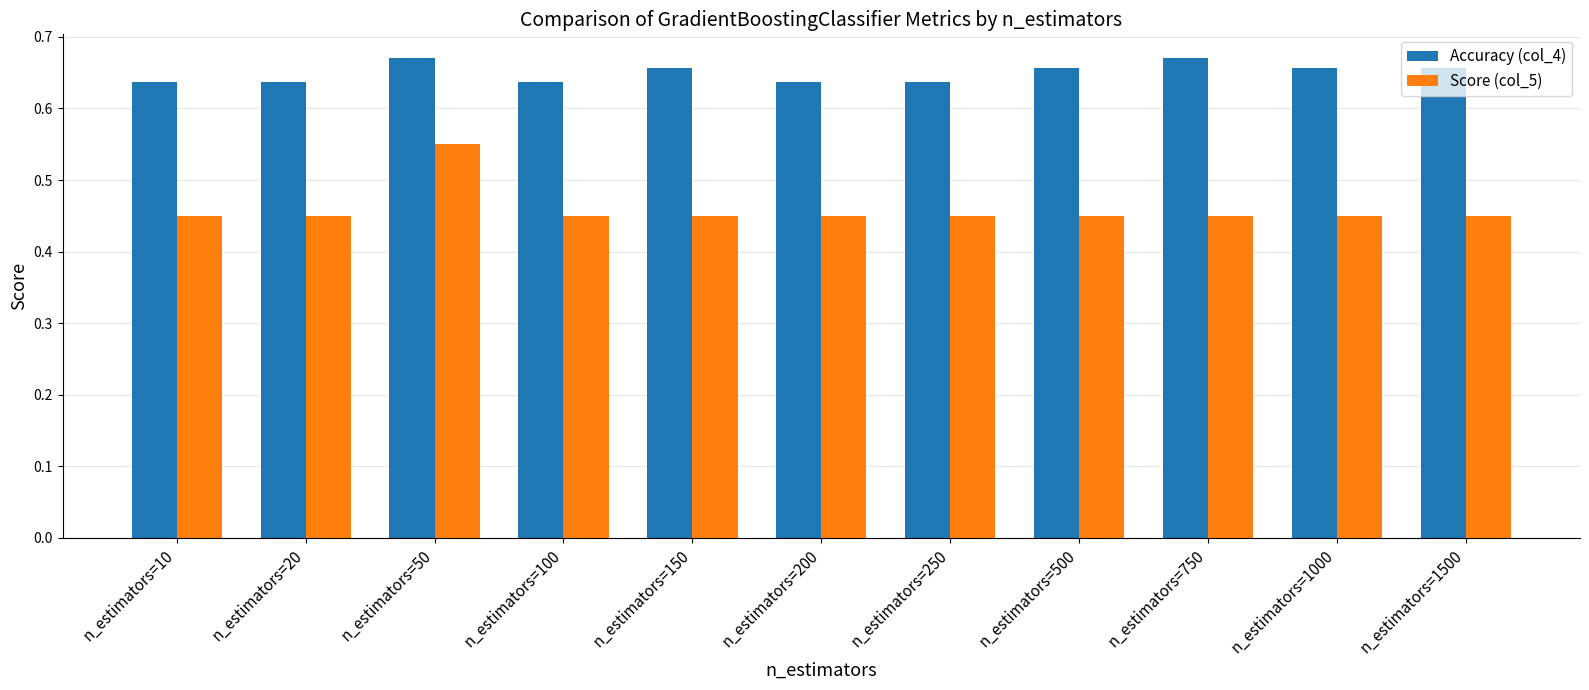

How many Accuracy (col_4) values are between 0 and 1?

11